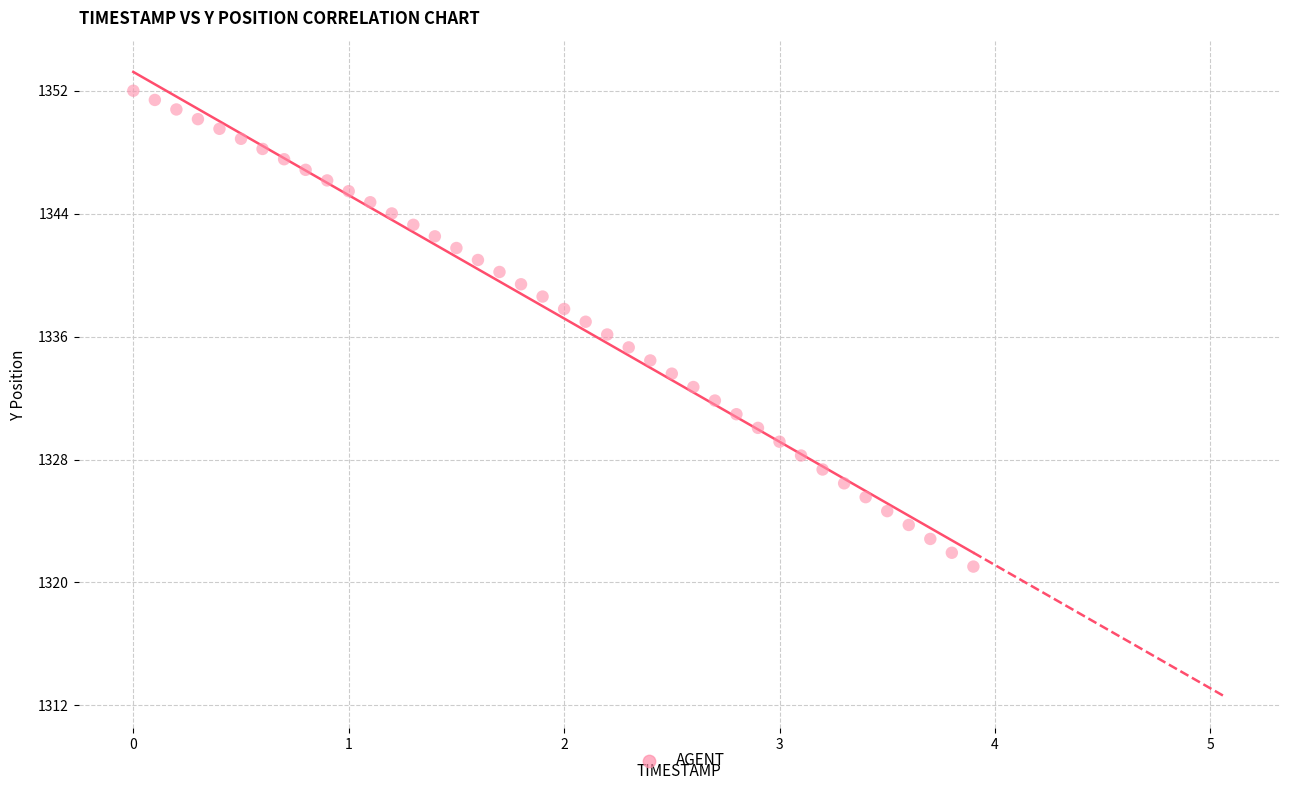

What is the range of Y values (max minus min)?

31.0